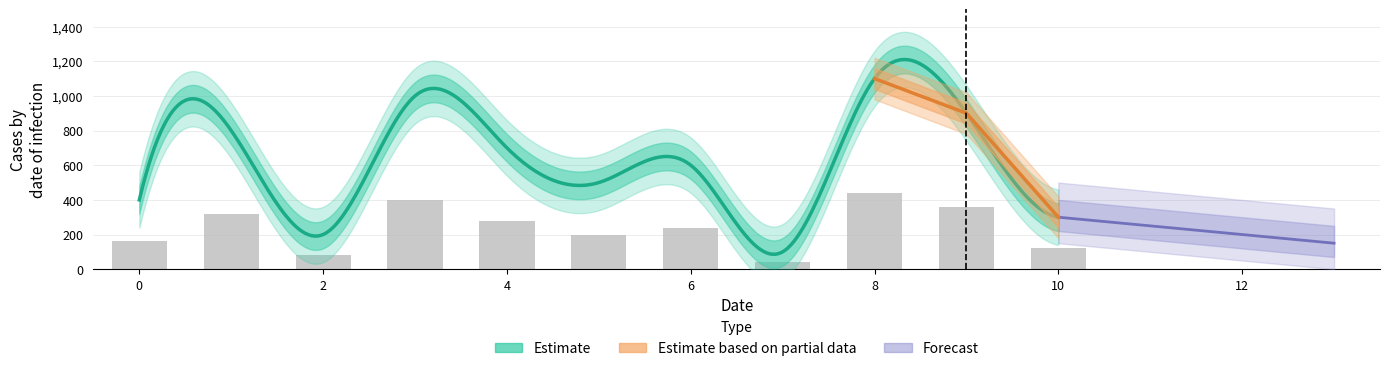

The chart shows a value of 400 at 3. True or false?

True